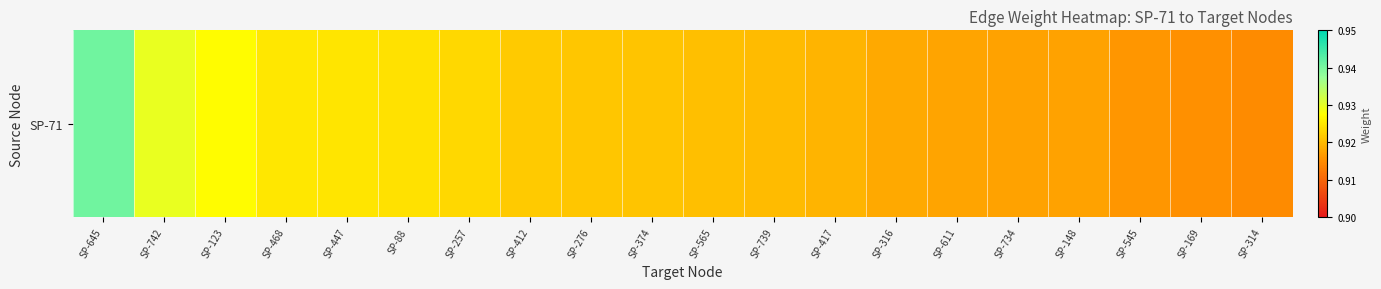

What is the sum of all values?

18.4